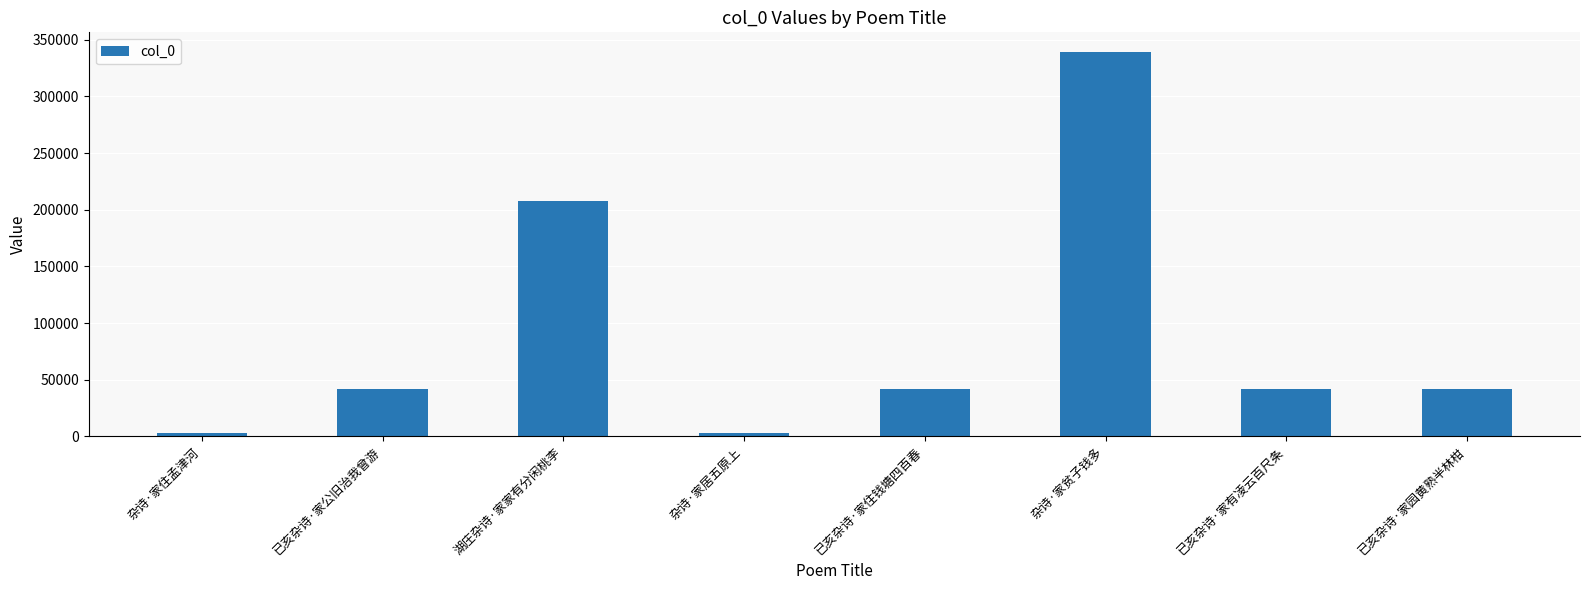

What is the difference between the maximum and second lowest values?

336421